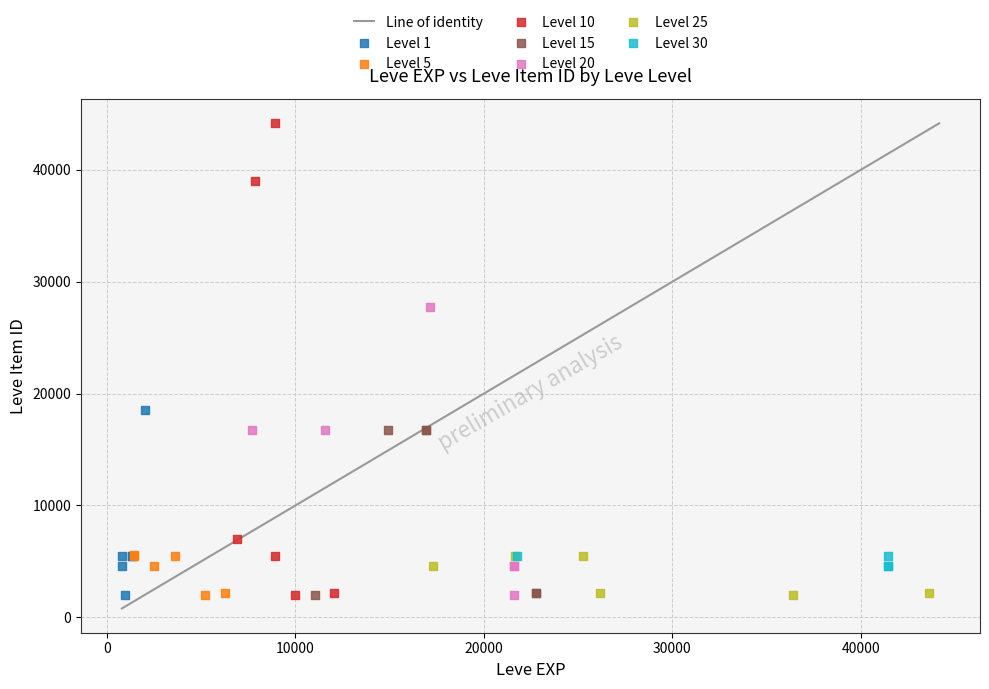

Which series has the largest Y range (max minus min)?

Level 10